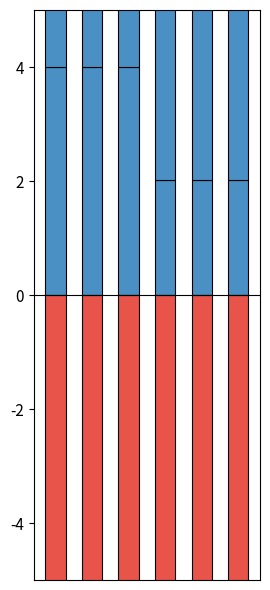

What are all the series names shown in the legend?

Diesel Generator, Owned PV, Owned Batteries